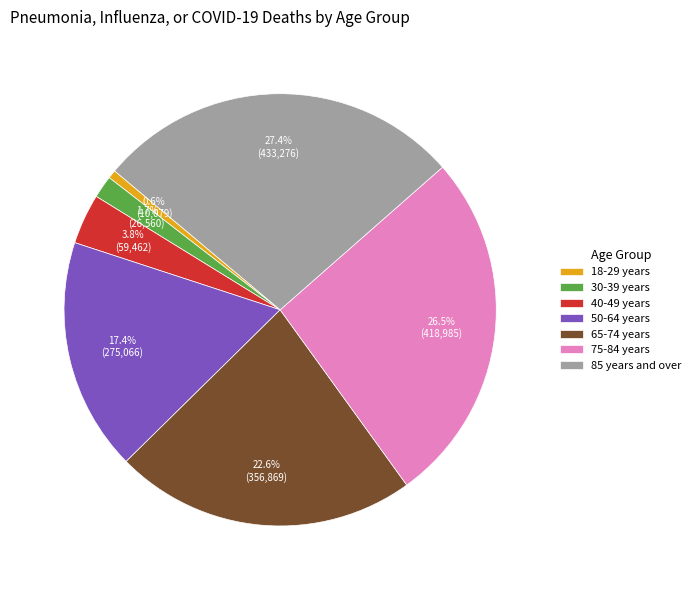

Do 85 years and over and 30-39 years together represent more than half of the pie?

No